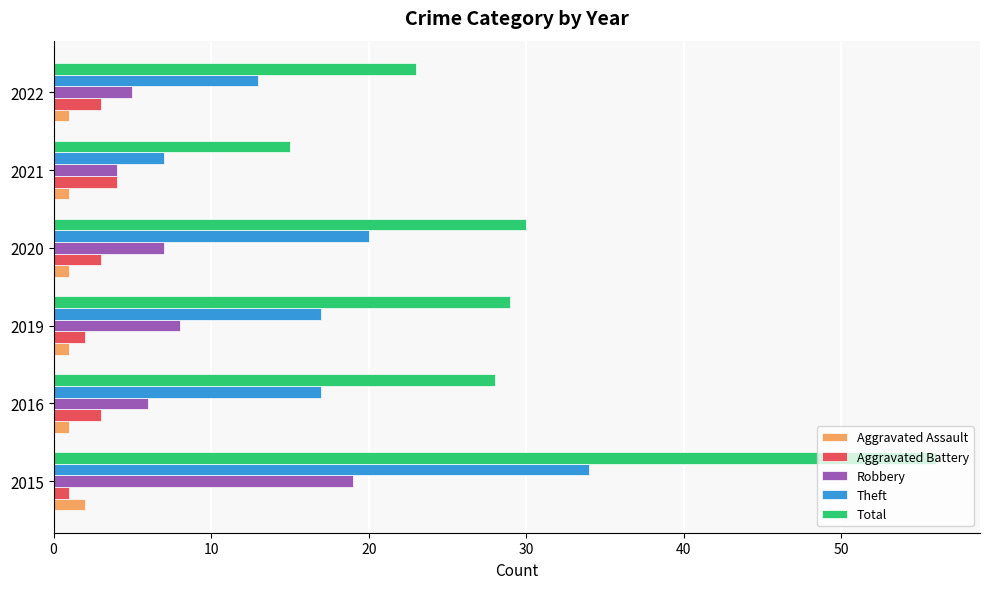

What are all the series names shown in the legend?

Aggravated Assault, Aggravated Battery, Robbery, Theft, Total